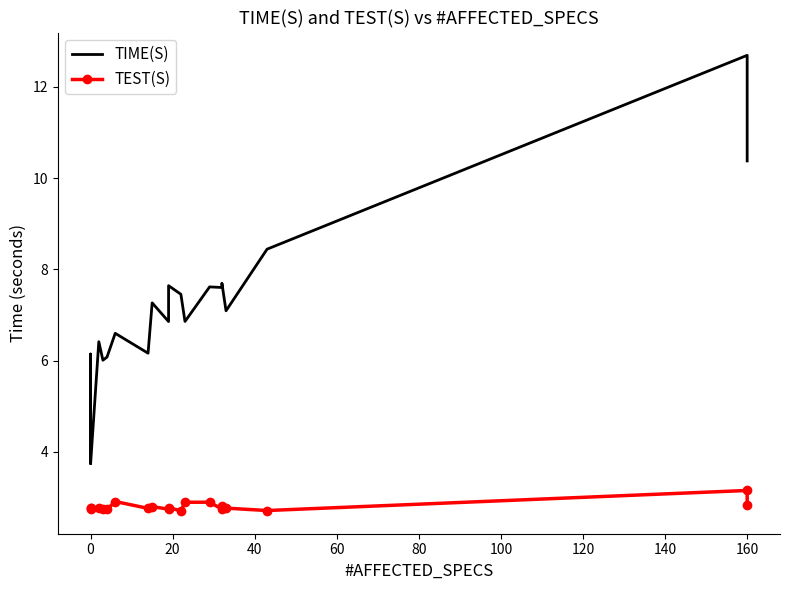

Reading left to right, extract all data points from this chart.

TIME(S): 3.8	6.1	3.7	6.4	6.0	6.1	6.6	6.2	7.3	6.9	7.6	7.5	6.9	7.6	7.6	7.7	7.1	8.4	12.7	10.4
TEST(S): 2.7	2.8	2.8	2.8	2.7	2.7	2.9	2.8	2.8	2.7	2.8	2.7	2.9	2.9	2.7	2.8	2.8	2.7	3.2	2.8